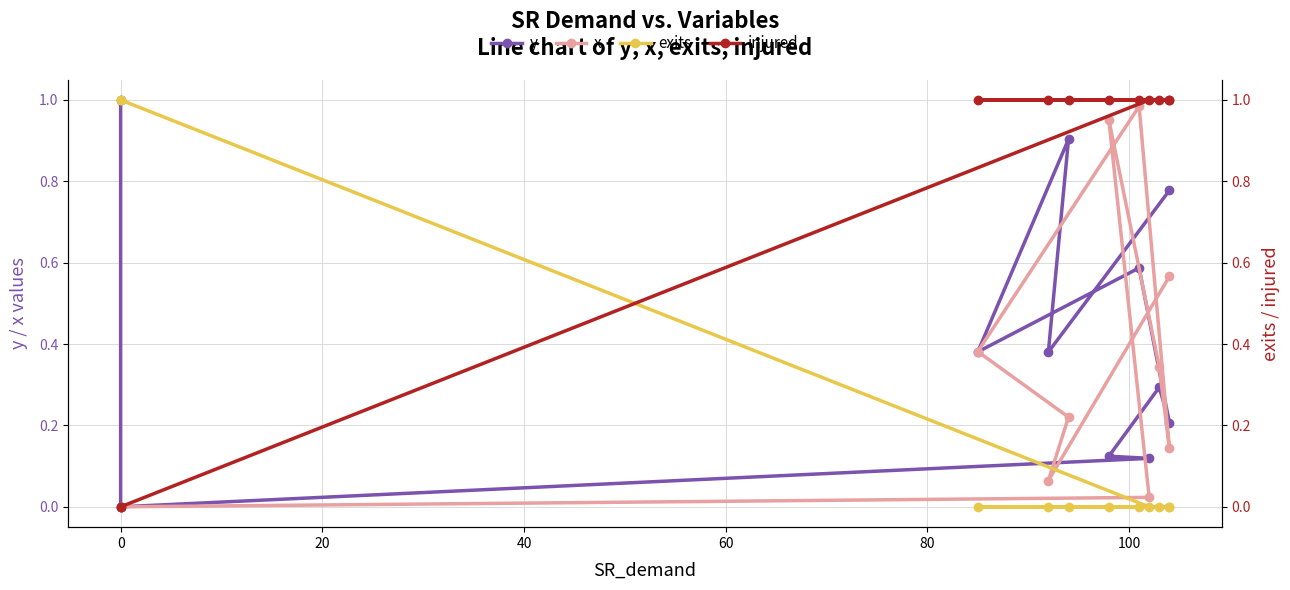

What is the maximum value shown in the chart?

1.0